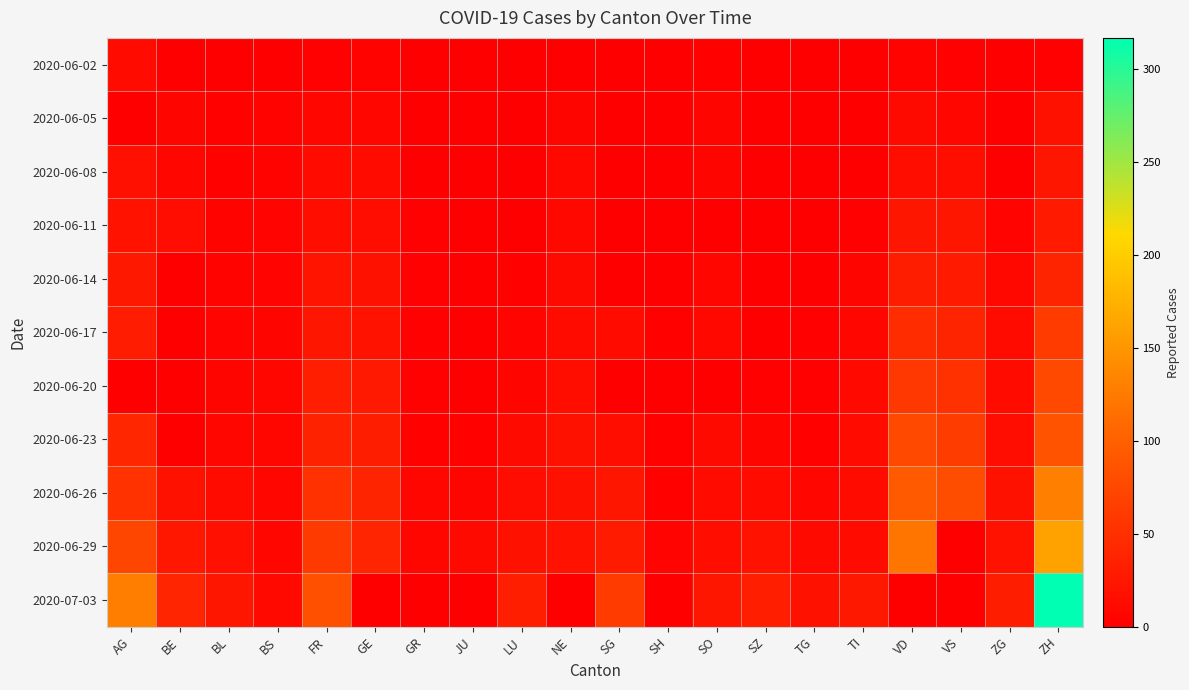

Reading left to right, extract all data points from this chart.

2020-06-02: AG=12	BE=1	BL=1	BS=0	FR=2	GE=4	GR=1	JU=0	LU=0	NE=1	SG=0	SH=0	SO=3	SZ=0	TG=0	TI=0	VD=4	VS=2	ZG=0	ZH=2
2020-06-05: AG=0	BE=6	BL=3	BS=4	FR=7	GE=8	GR=1	JU=0	LU=0	NE=6	SG=0	SH=0	SO=6	SZ=0	TG=0	TI=1	VD=11	VS=7	ZG=0	ZH=19
2020-06-08: AG=17	BE=8	BL=3	BS=4	FR=13	GE=12	GR=1	JU=0	LU=1	NE=9	SG=0	SH=1	SO=6	SZ=0	TG=1	TI=1	VD=15	VS=15	ZG=1	ZH=23
2020-06-11: AG=21	BE=14	BL=4	BS=5	FR=16	GE=14	GR=2	JU=0	LU=1	NE=9	SG=0	SH=1	SO=0	SZ=1	TG=1	TI=2	VD=23	VS=24	ZG=5	ZH=28
2020-06-14: AG=26	BE=0	BL=4	BS=5	FR=22	GE=18	GR=2	JU=1	LU=3	NE=11	SG=0	SH=0	SO=8	SZ=1	TG=1	TI=6	VD=31	VS=28	ZG=9	ZH=38
2020-06-17: AG=30	BE=0	BL=5	BS=6	FR=24	GE=21	GR=2	JU=1	LU=5	NE=13	SG=12	SH=3	SO=9	SZ=1	TG=2	TI=8	VD=47	VS=38	ZG=13	ZH=62
2020-06-20: AG=0	BE=0	BL=6	BS=7	FR=32	GE=27	GR=2	JU=1	LU=6	NE=16	SG=0	SH=0	SO=0	SZ=2	TG=2	TI=10	VD=57	VS=51	ZG=13	ZH=75
2020-06-23: AG=40	BE=0	BL=7	BS=7	FR=36	GE=31	GR=3	JU=3	LU=11	NE=18	SG=15	SH=3	SO=11	SZ=6	TG=3	TI=12	VD=76	VS=63	ZG=14	ZH=87
2020-06-26: AG=53	BE=18	BL=12	BS=7	FR=52	GE=38	GR=8	JU=6	LU=14	NE=19	SG=23	SH=3	SO=13	SZ=13	TG=8	TI=12	VD=94	VS=80	ZG=19	ZH=129
2020-06-29: AG=73	BE=25	BL=17	BS=7	FR=61	GE=39	GR=8	JU=11	LU=19	NE=20	SG=29	SH=5	SO=16	SZ=21	TG=11	TI=13	VD=120	VS=0	ZG=21	ZH=161
2020-07-03: AG=128	BE=39	BL=23	BS=10	FR=84	GE=0	GR=0	JU=0	LU=32	NE=0	SG=62	SH=0	SO=24	SZ=32	TG=19	TI=26	VD=0	VS=0	ZG=31	ZH=317